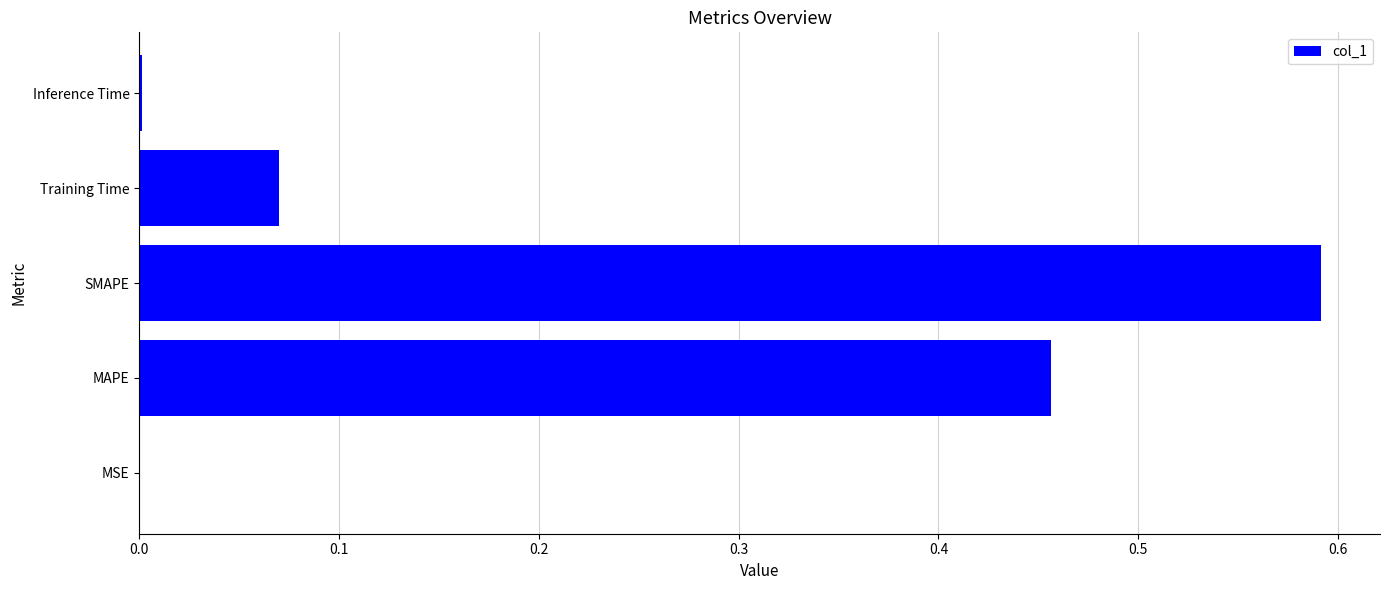

Which has a higher value, MAPE or MSE?

MAPE